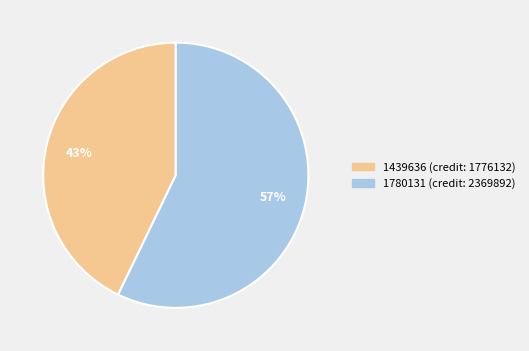

Count the number of slices in the pie.

2